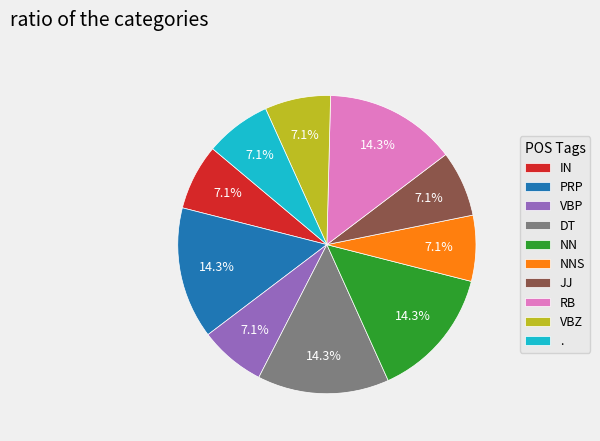

Does PRP represent more than half of the total?

No